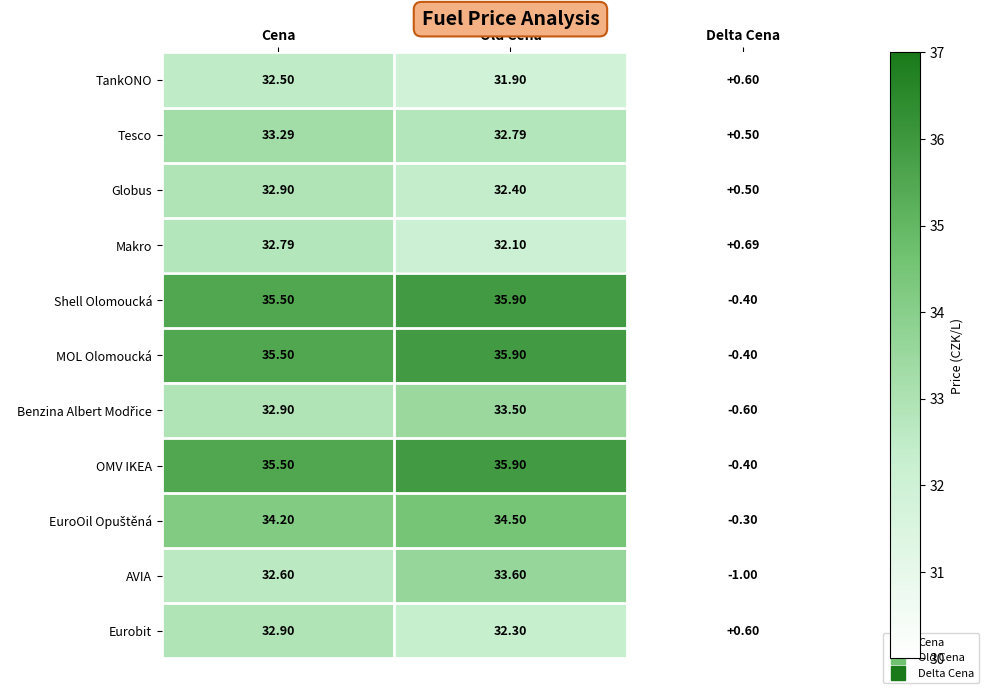

Is the value of TankONO at Delta Cena greater than the value of Globus at Delta Cena?

Yes